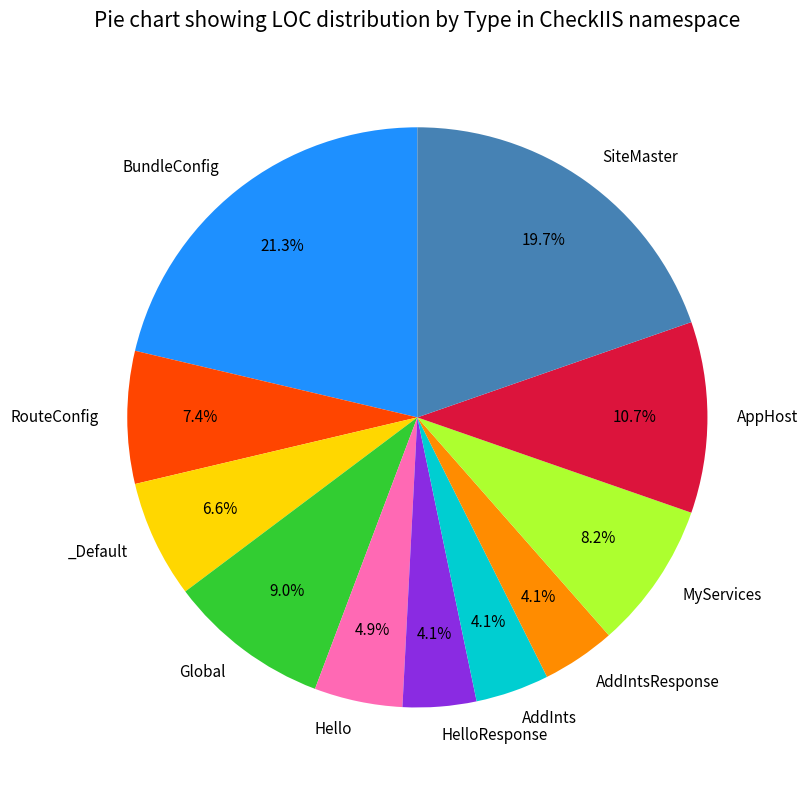

Does any single category account for the majority?

No